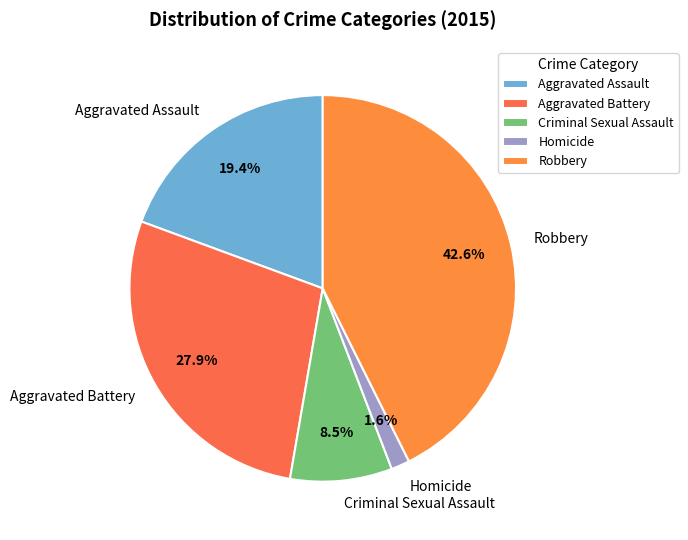

What percentage is the Homicide slice, to the nearest percent?

2%